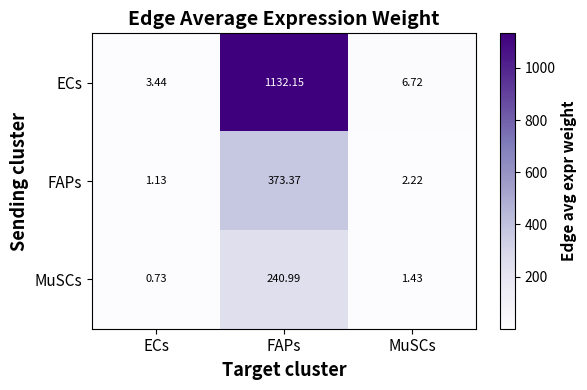

Which series has the widest spread of values?

ECs